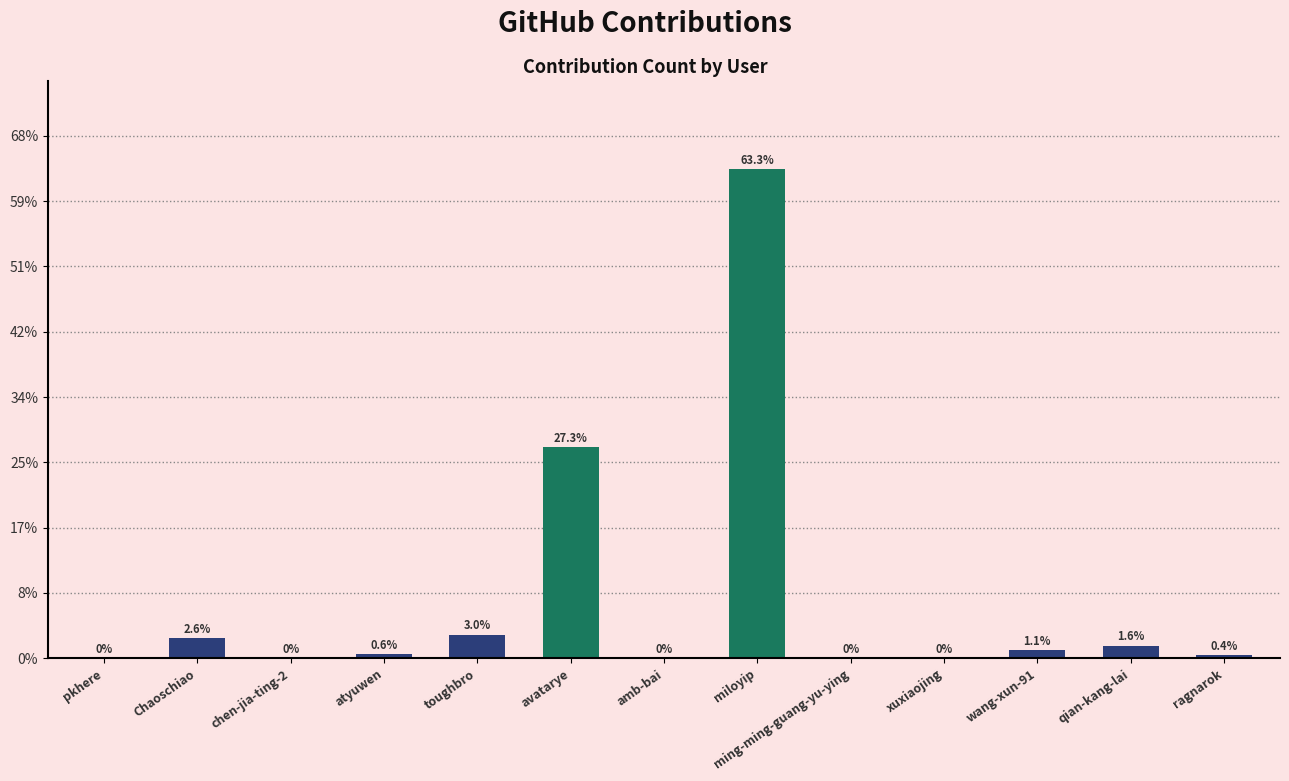

Are the bars horizontal?

No